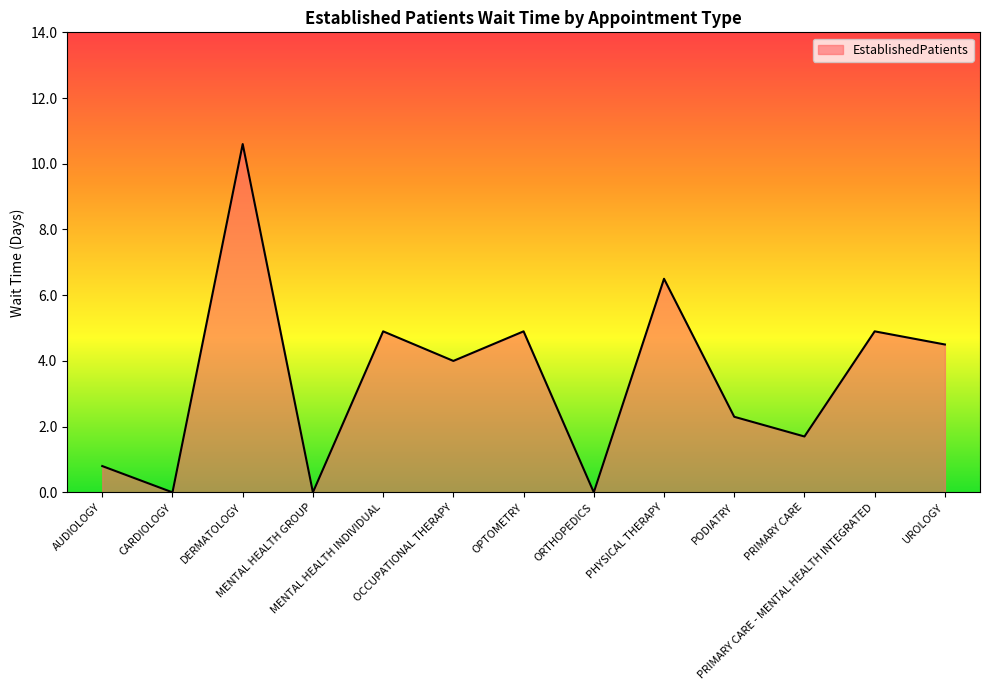

What is the difference between the values at ORTHOPEDICS and PODIATRY?

2.3